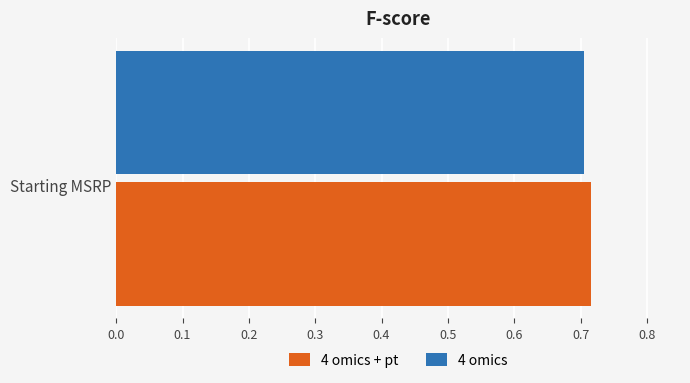

Rank the categories by 4 omics + pt value from highest to lowest.

Starting MSRP